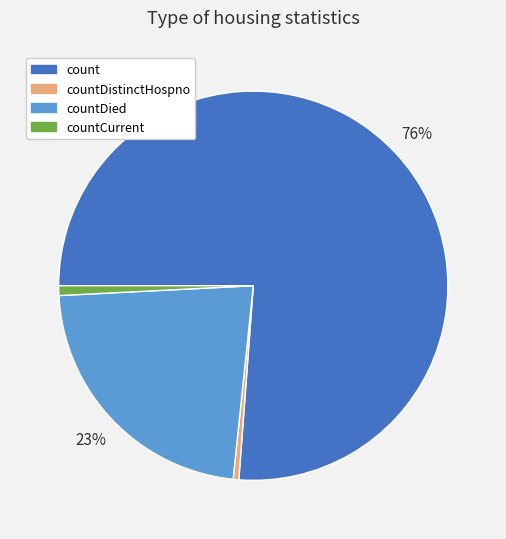

What percentage is the countCurrent slice, to the nearest percent?

1%